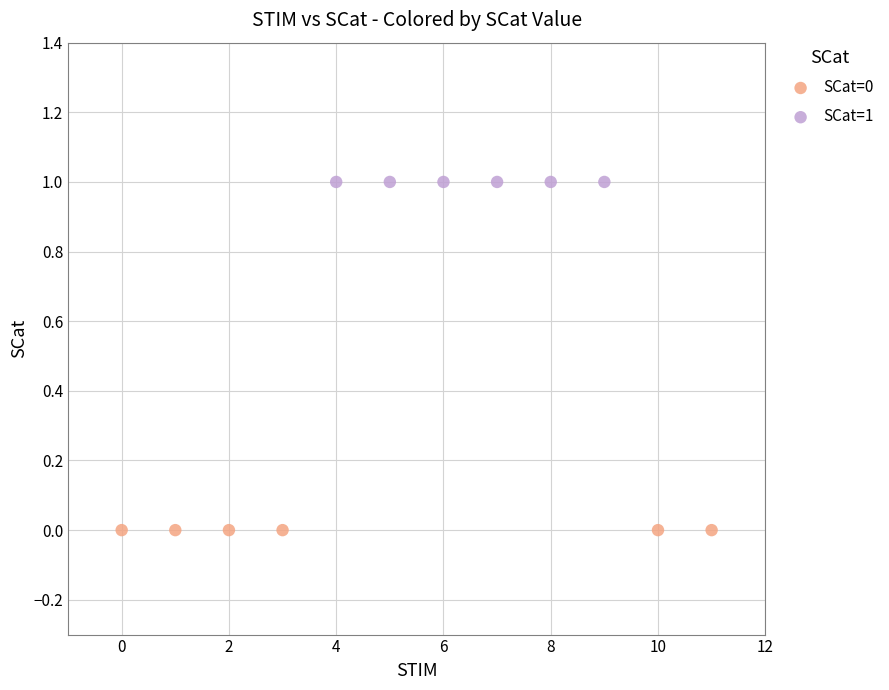

Which series reaches the maximum Y coordinate?

SCat=1